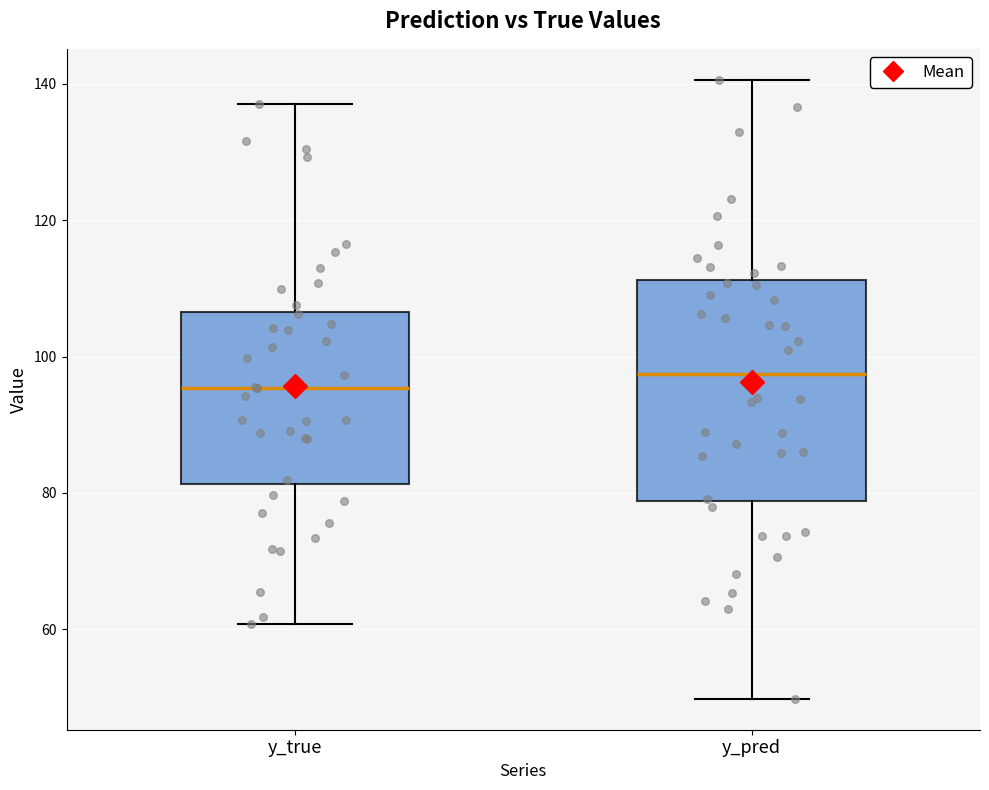

Comparing the boxes themselves (not the whiskers), which one is the tallest?

y_pred